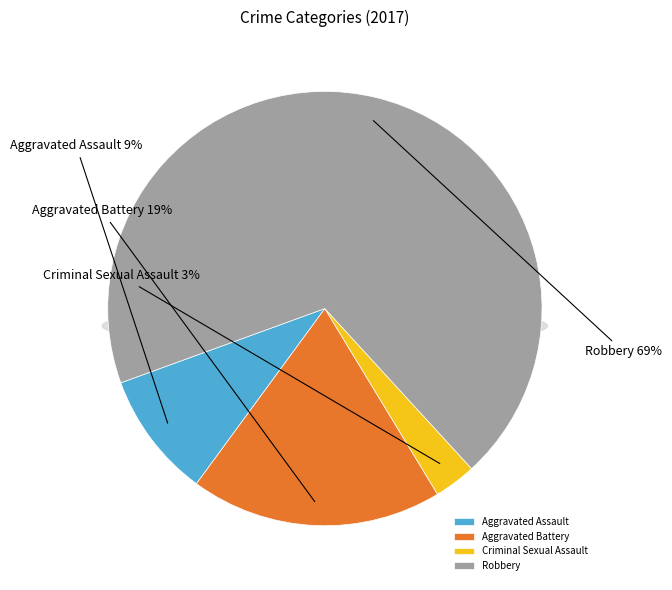

How many segments does this pie chart have?

4